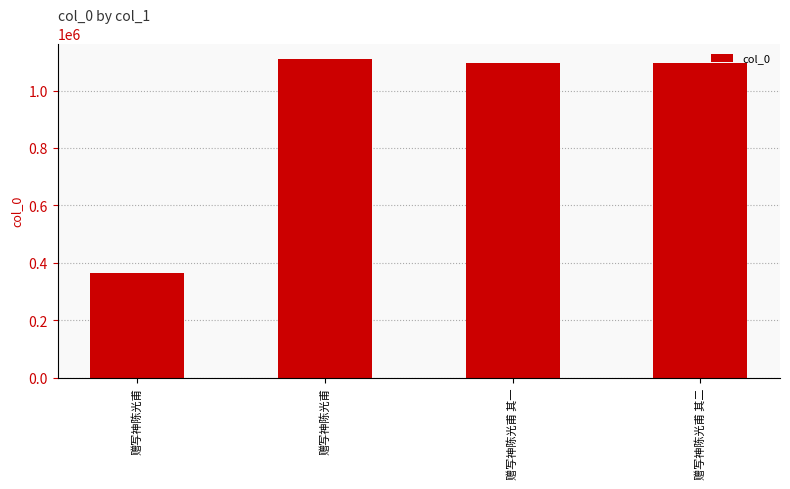

Where does the data first go above 1097183?

赠写神陈光甫